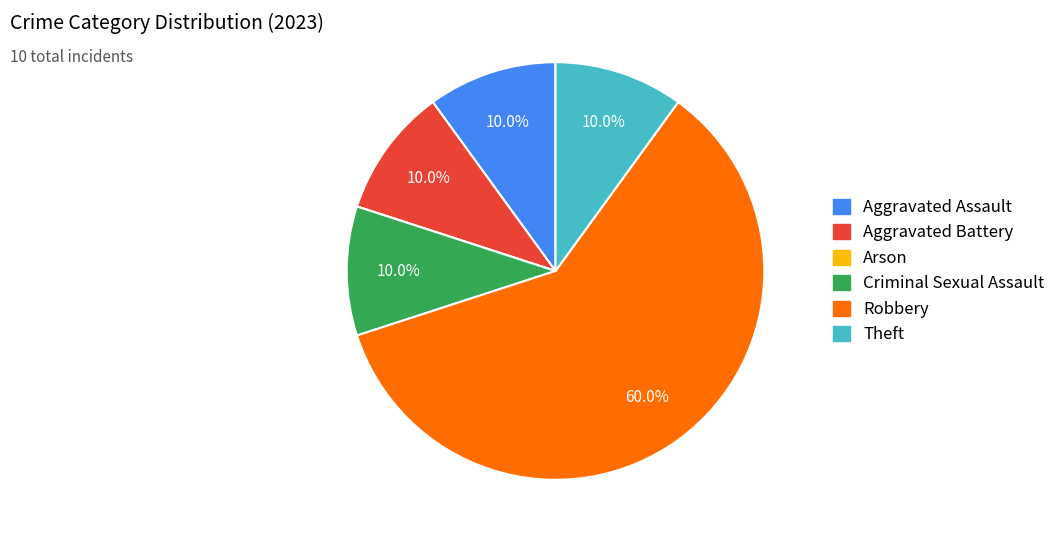

Which category has the biggest portion of the pie?

Robbery